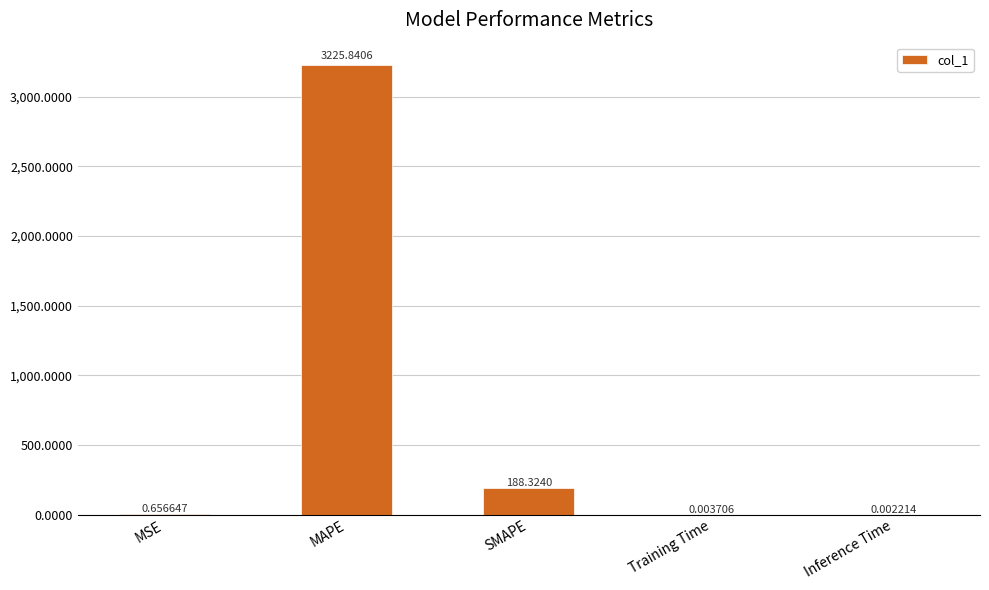

What is the sum of all values?

3414.8